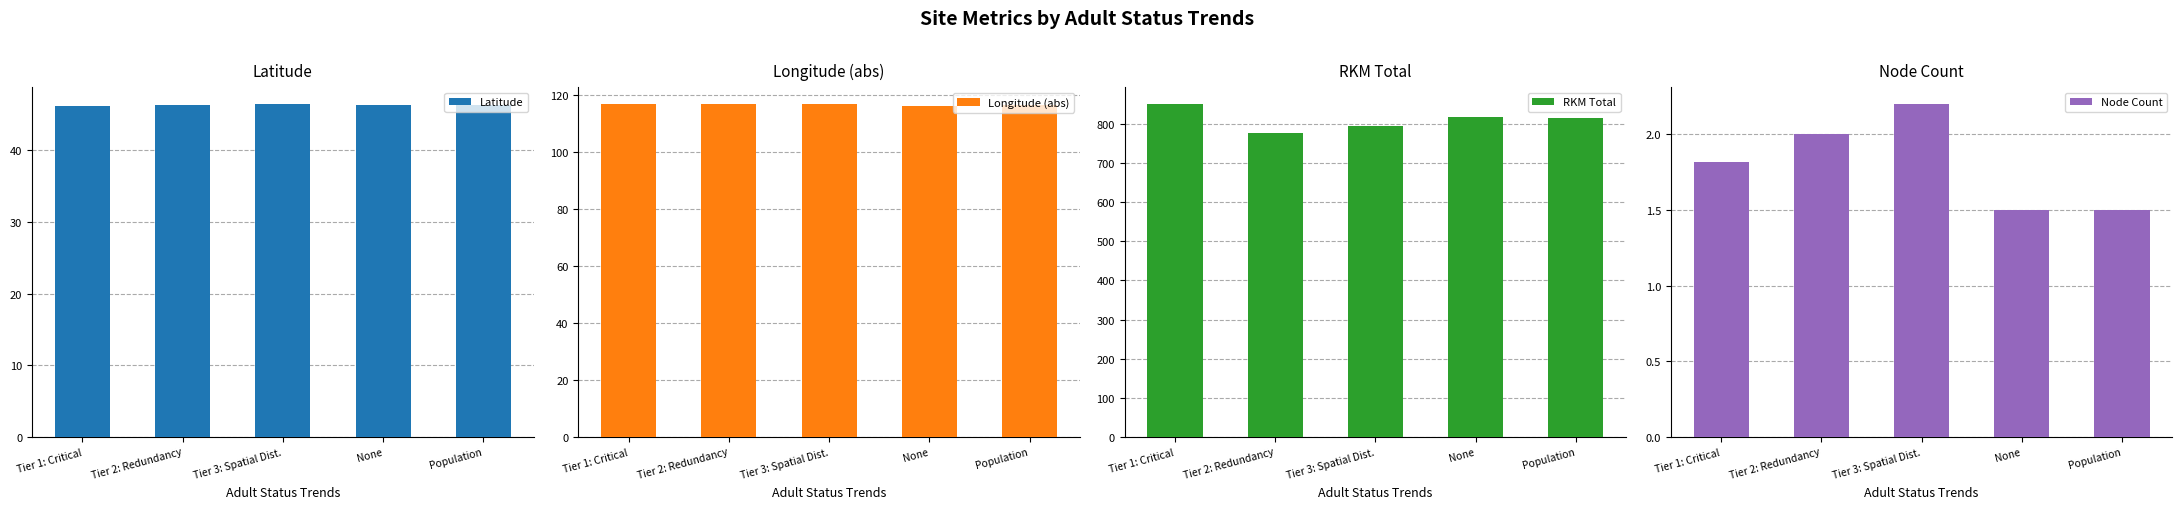

Which series has the largest total across all categories?

RKM Total